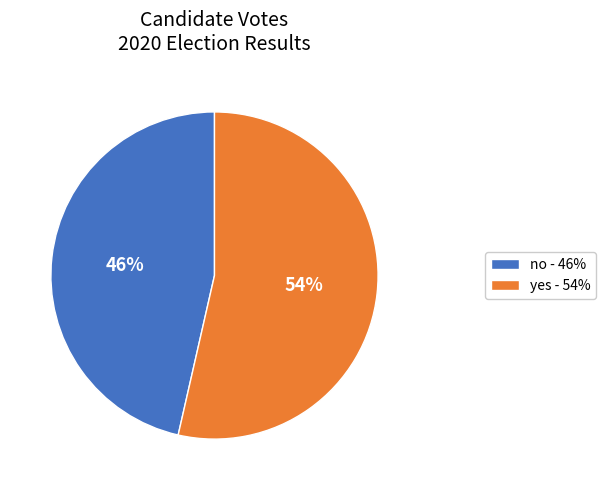

What is the largest slice in the pie chart?

yes